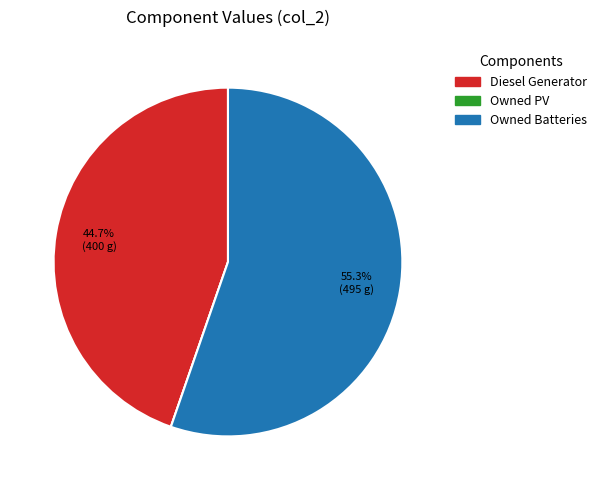

Which category accounts for the majority?

Owned Batteries